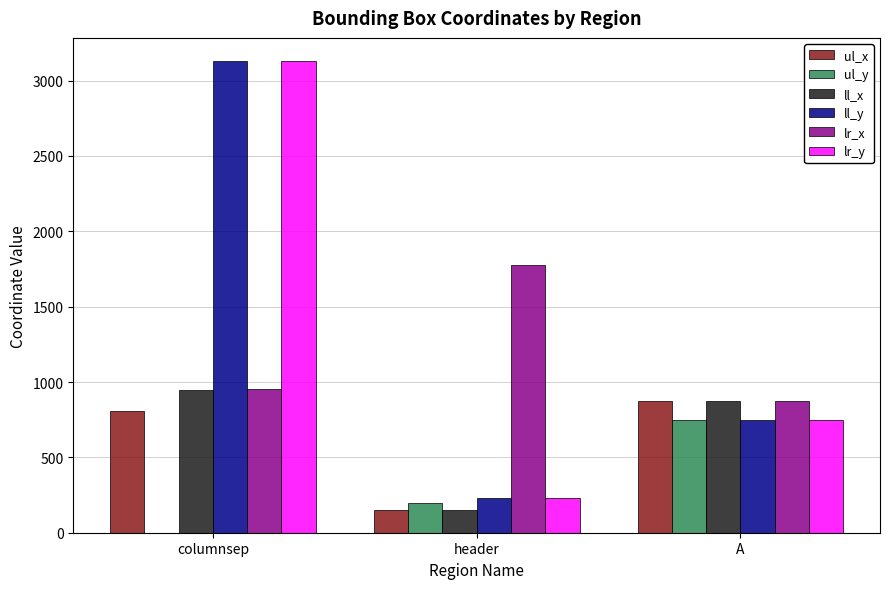

Reading left to right, what are all the values shown in this chart?

ul_x: 808	149	874
ul_y: 0	194	747
ll_x: 949	149	874
ll_y: 3127	228	749
lr_x: 952	1775	875
lr_y: 3127	228	749